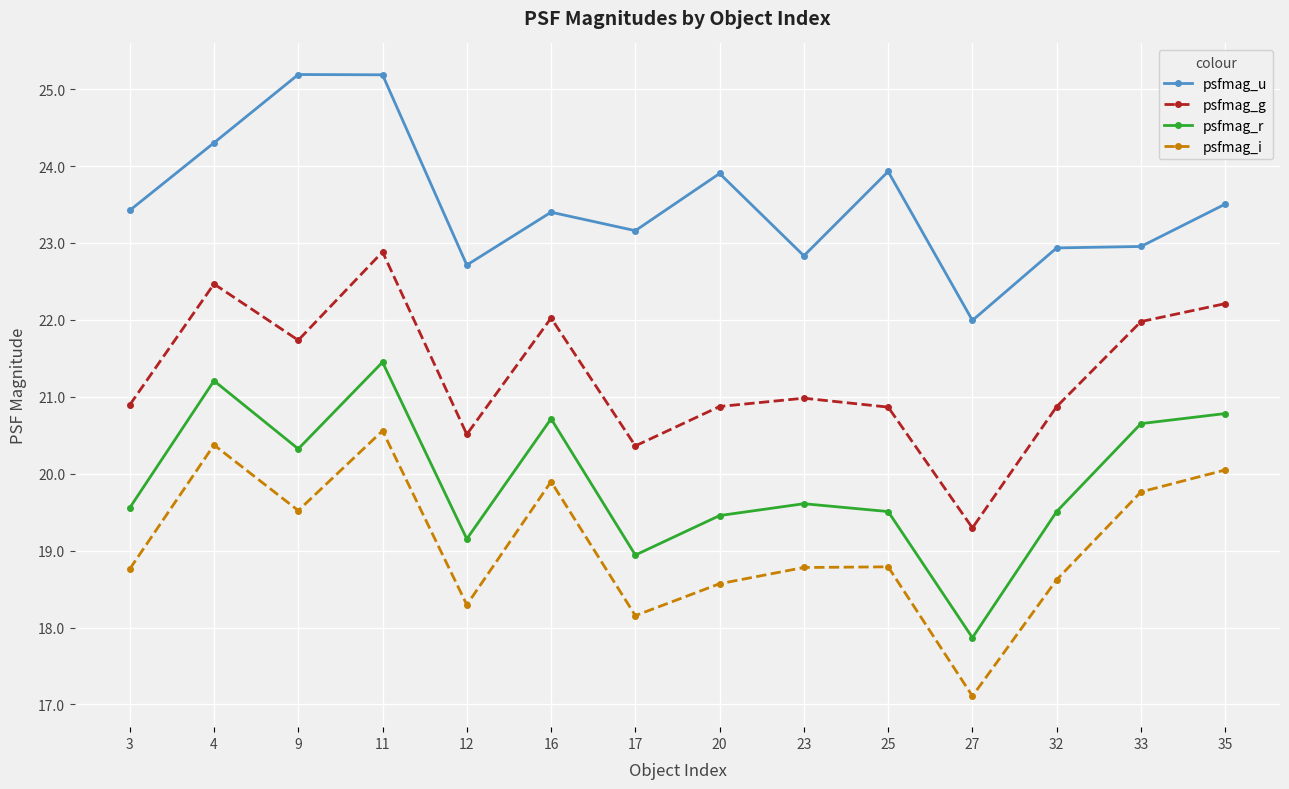

What is the difference between the maximum and second lowest values in the psfmag_i series?

2.4